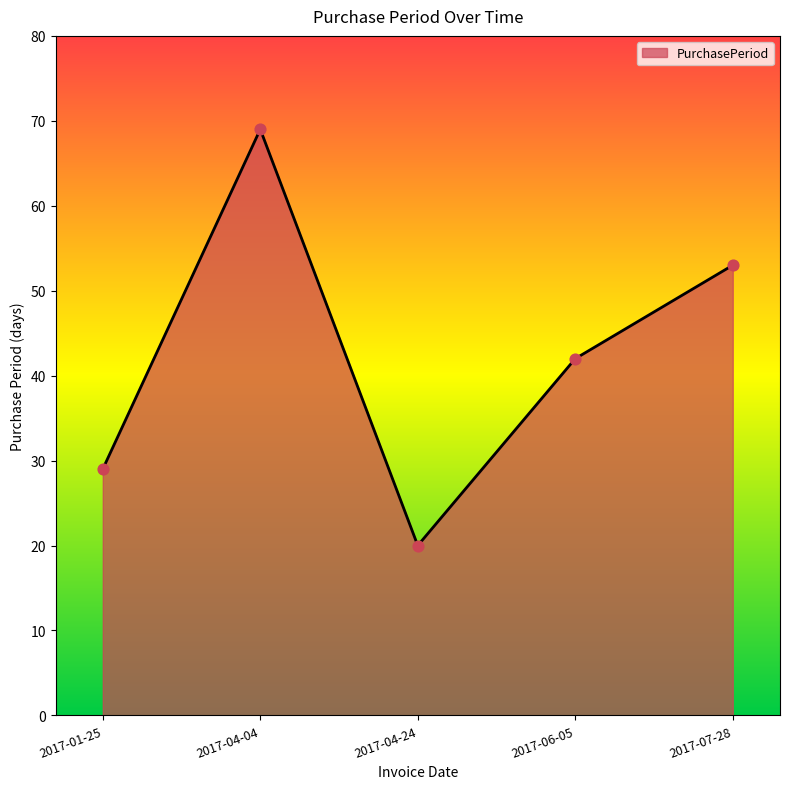

What is the change in value from 2017-01-25 to 2017-04-24?

-9